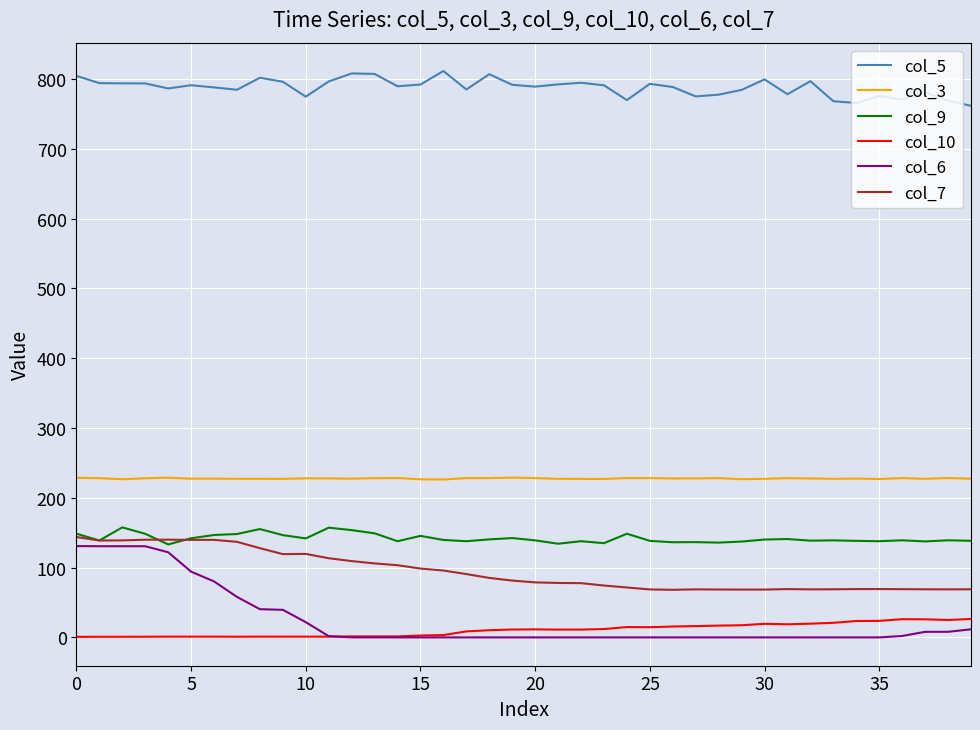

What is the minimum value for col_7?

68.2